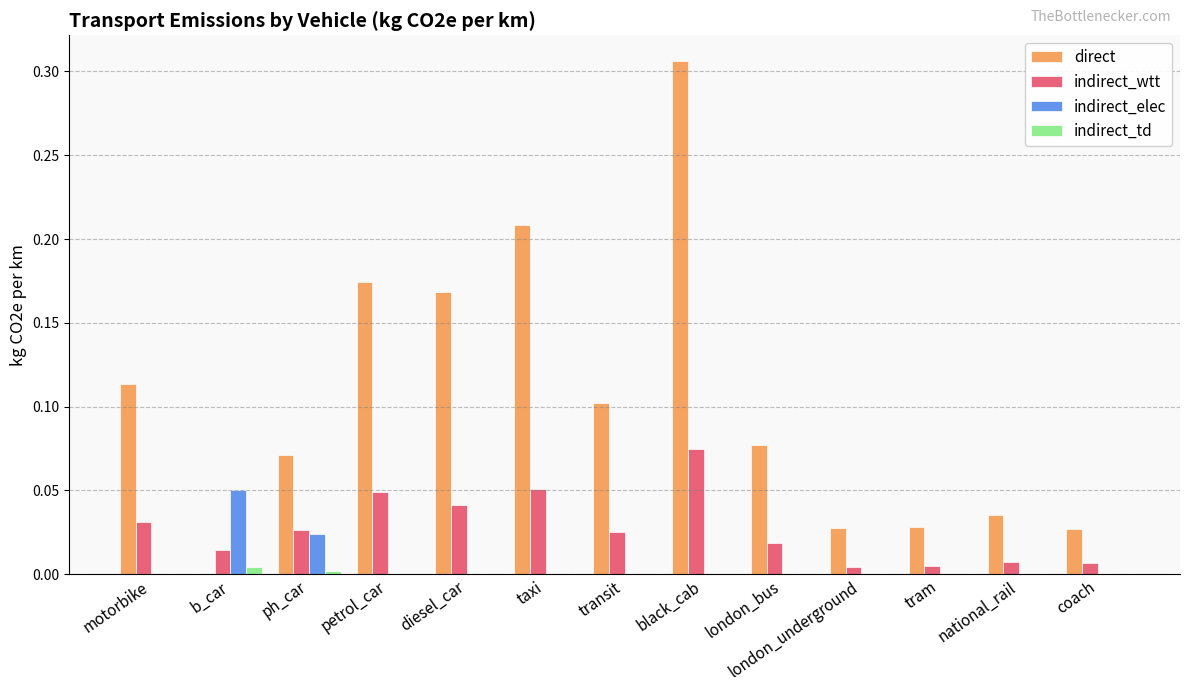

What is the sum of all direct values?

1.3